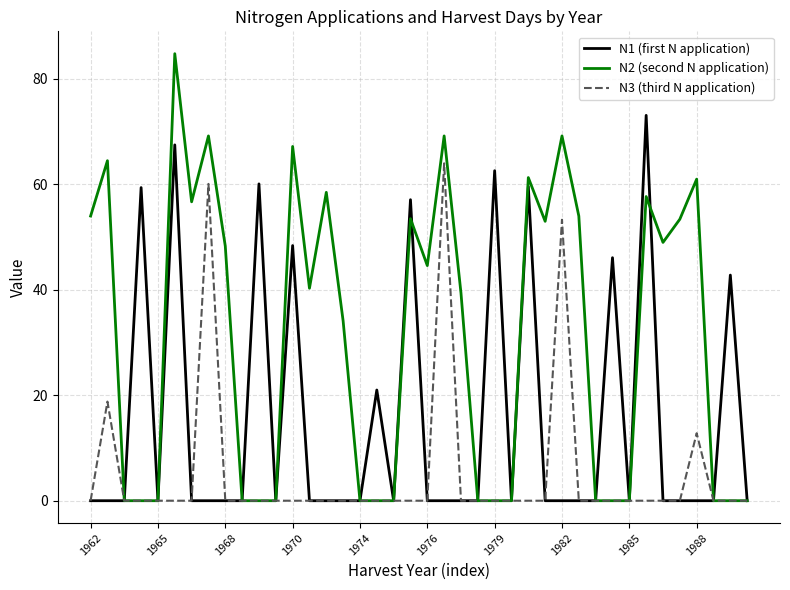

Which series has the largest total across all categories?

N2 (second N application)